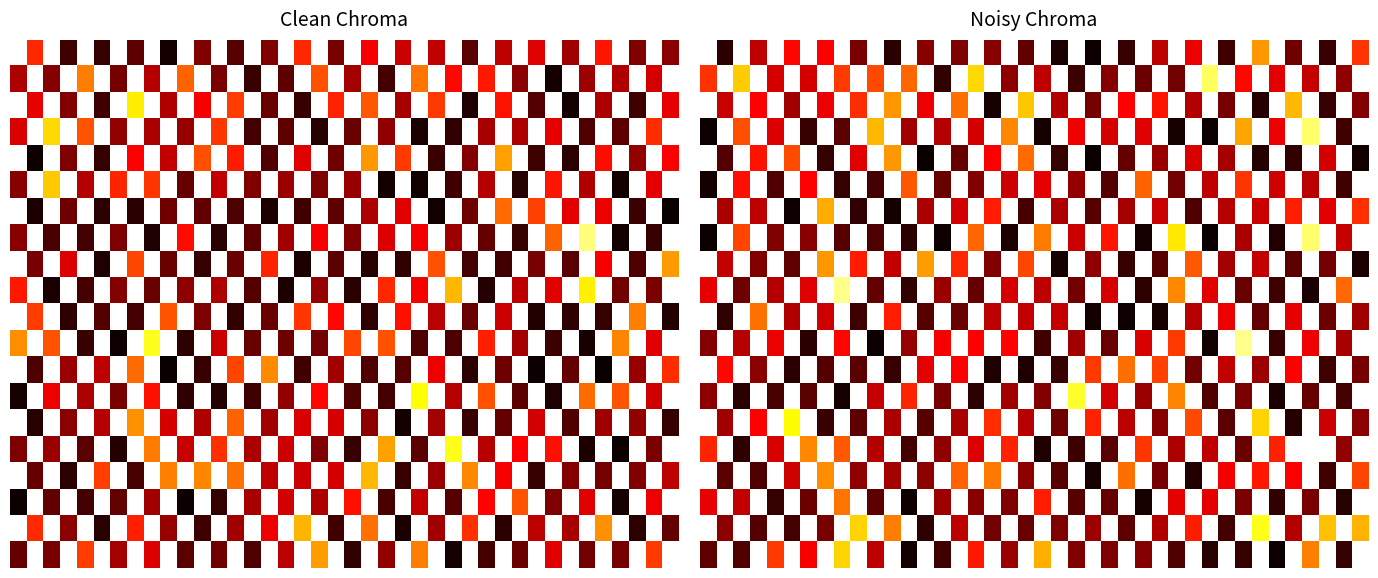

At how many categories does at least one series exceed 0?

40